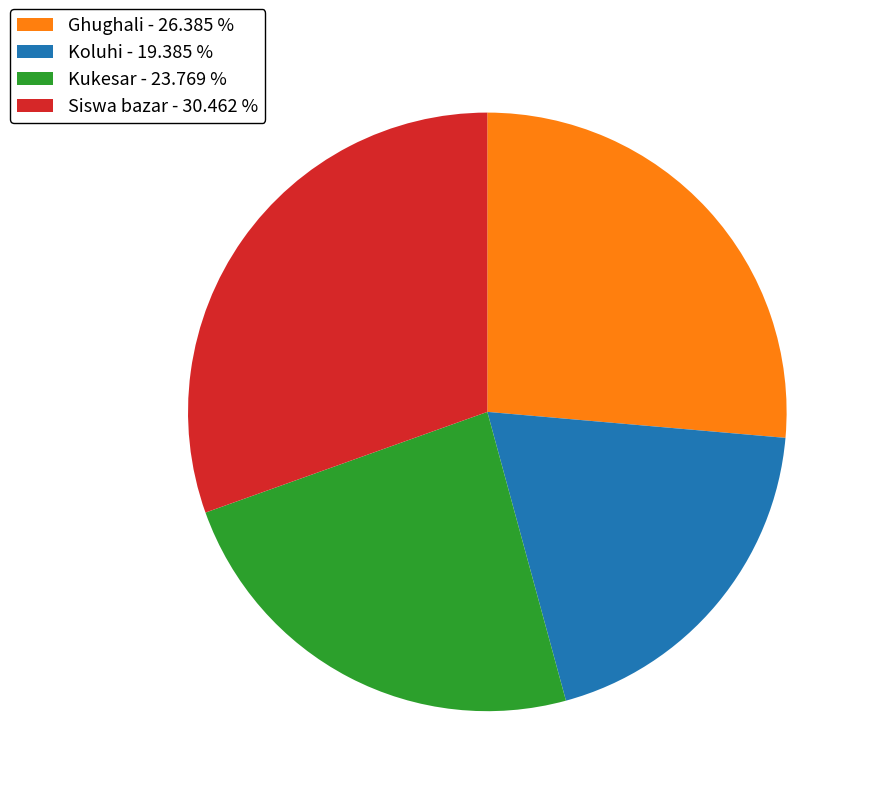

Combined, do Siswa bazar - 30.462 % and Ghughali - 26.385 % account for over 50%?

Yes